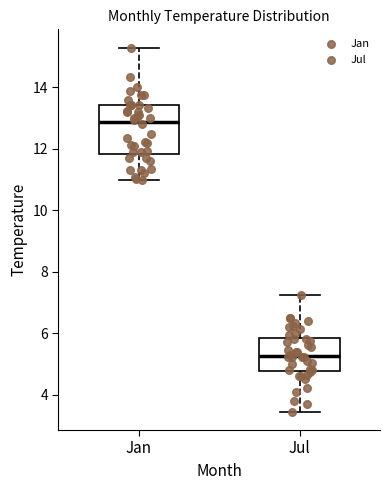

Which box has the highest median line?

Jan